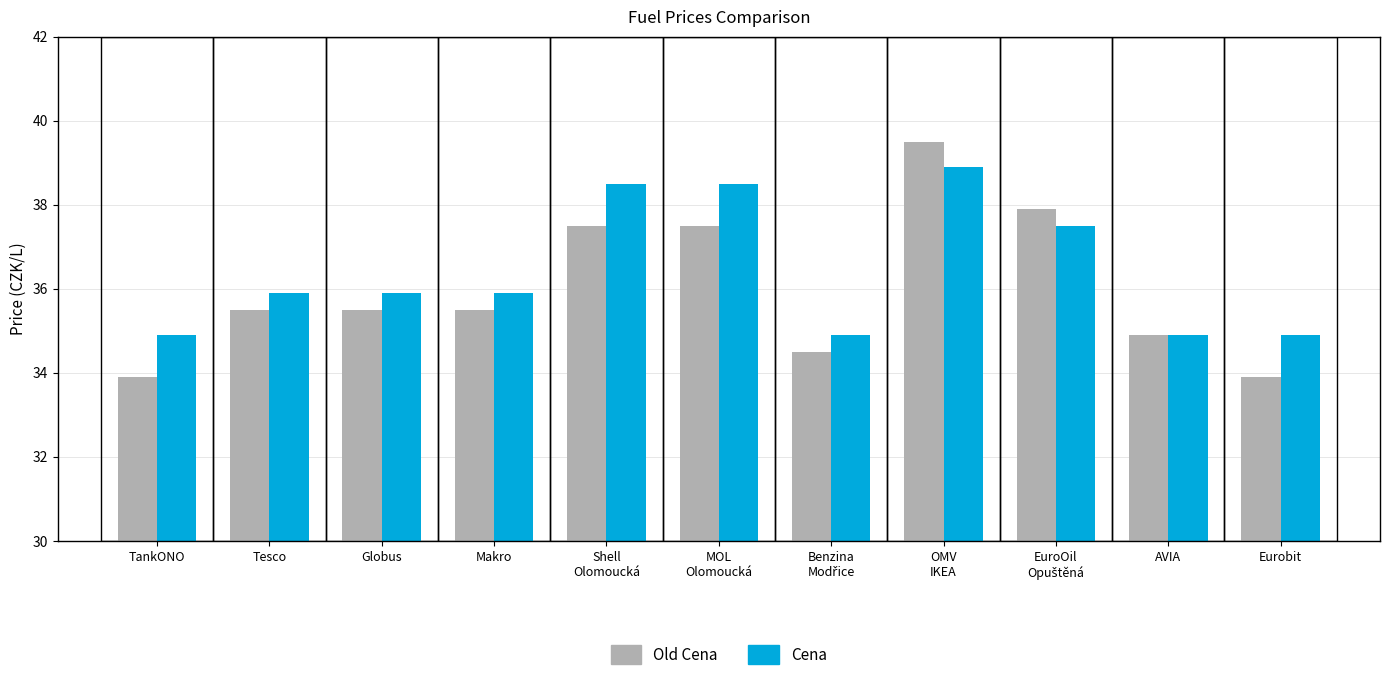

Is it true that Cena equals 35.9 at Globus?

True